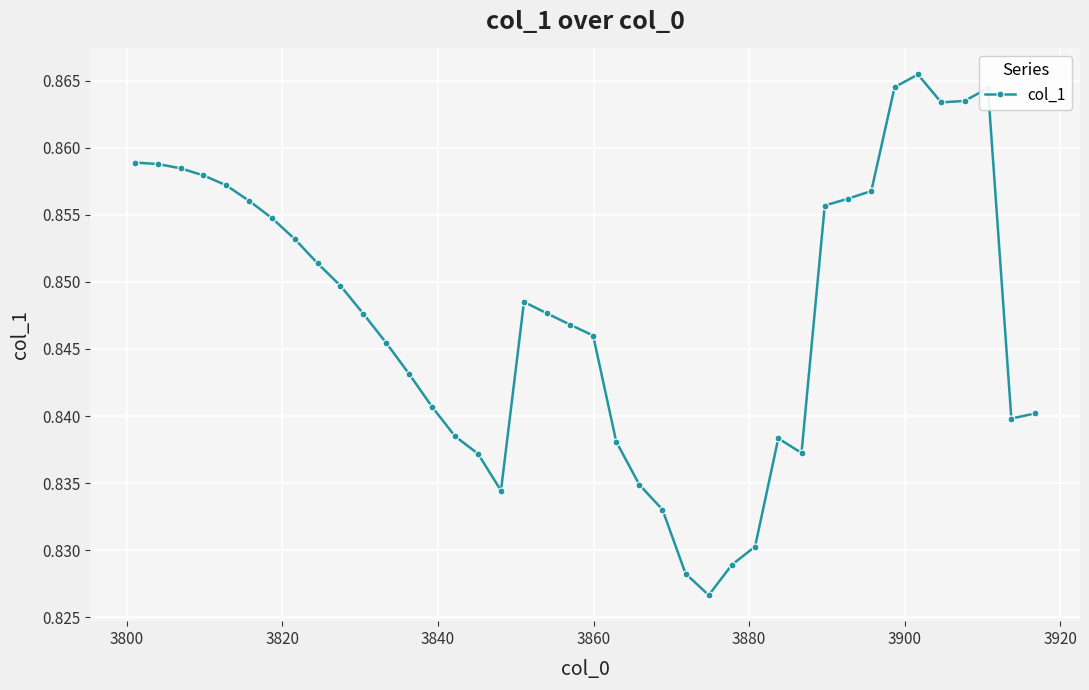

Count the values in the range 0 to 1.

40